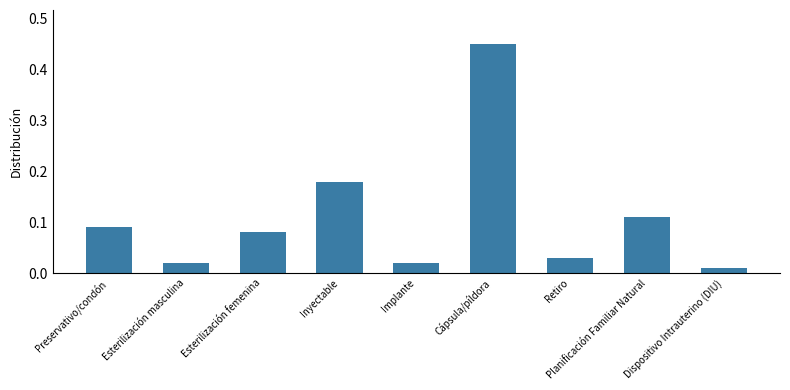

True or false: the data shows 0.2 at Cápsula/píldora.

False